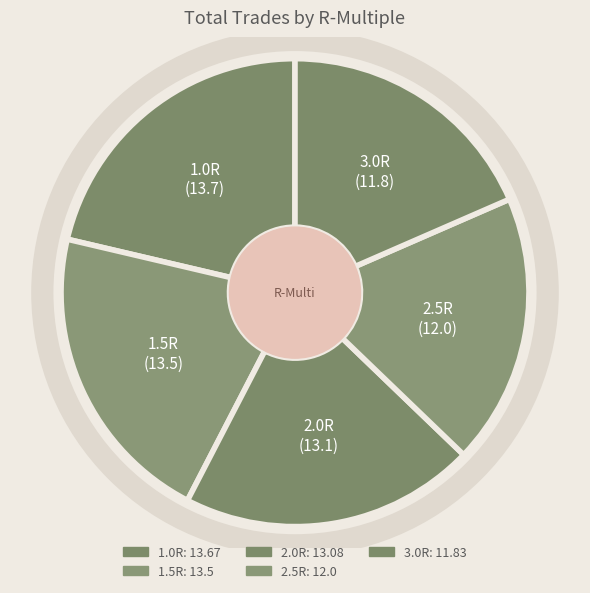

Count the number of slices in the pie.

5